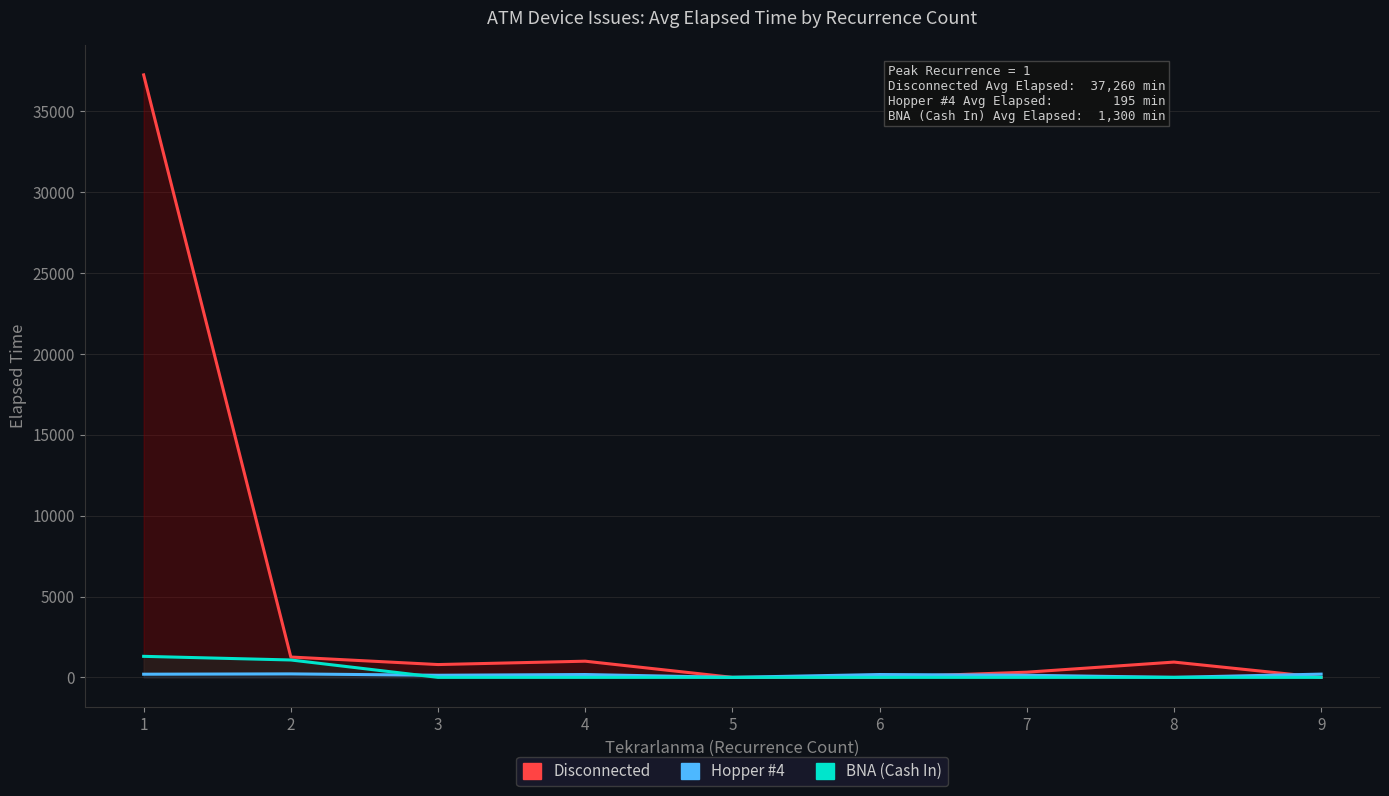

The Hopper #4 series shows 94.7 at 8. True or false?

False